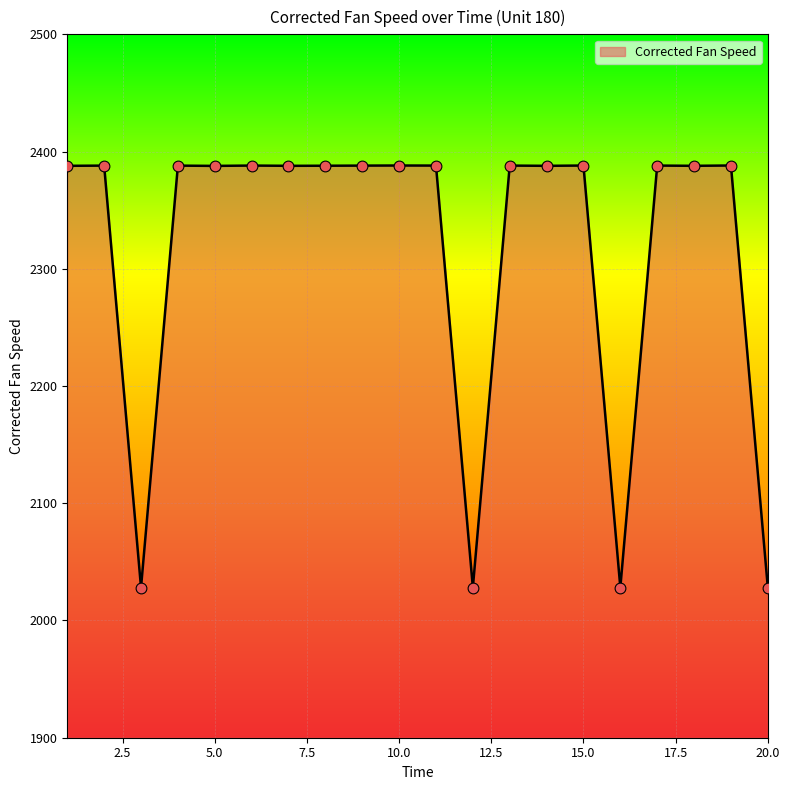

What is the difference between the maximum and minimum values?

360.0